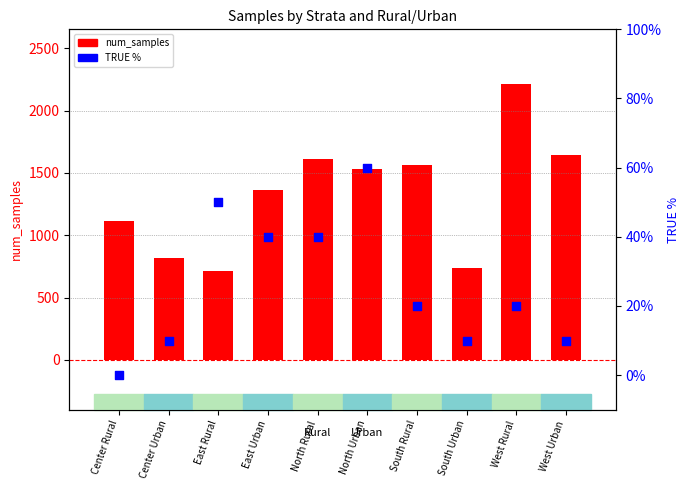

Which series has the largest total across all categories?

num_samples